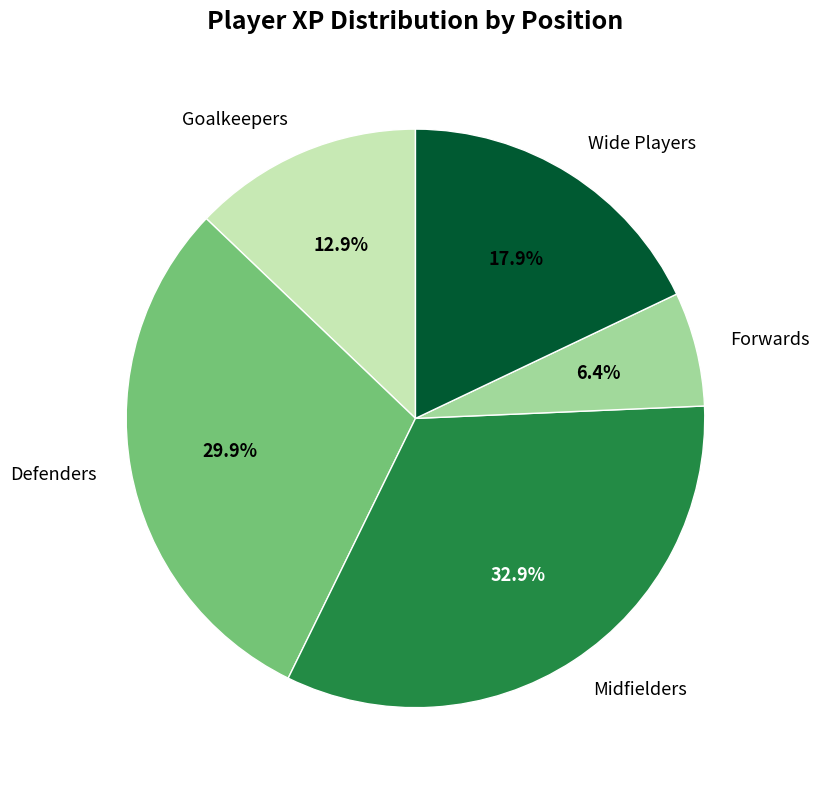

What is the total percentage of Midfielders and Goalkeepers?

45.8%